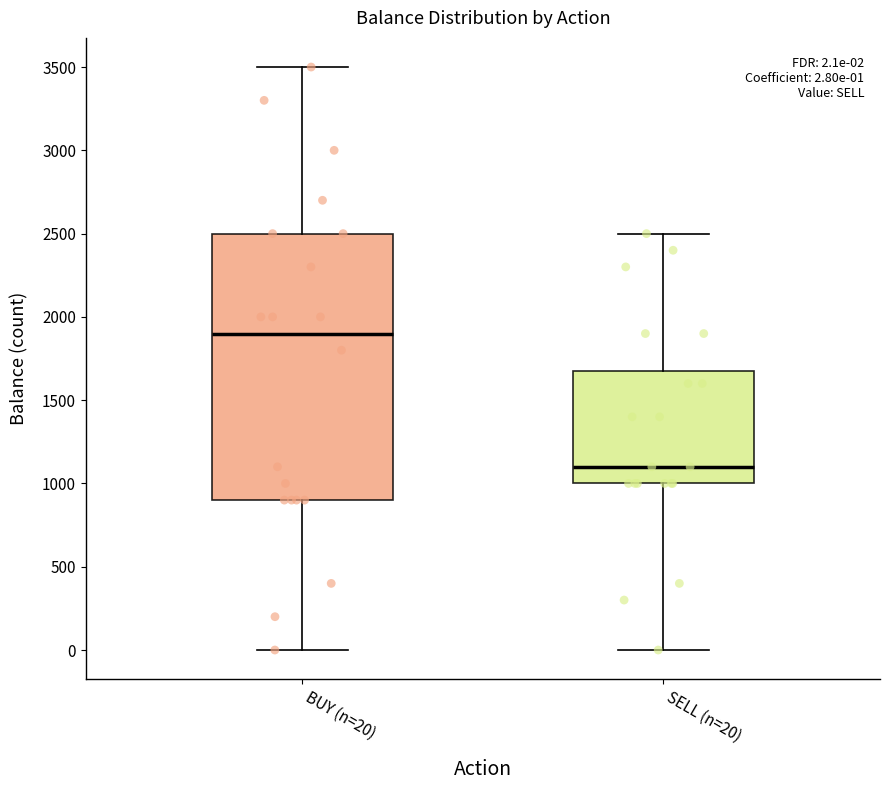

Which box's median line is the lowest?

SELL (n=20)